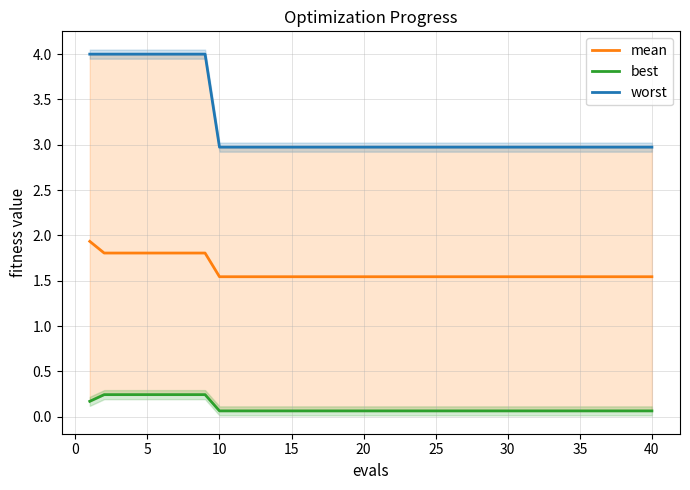

Is this an area chart (filled region under the line)?

No